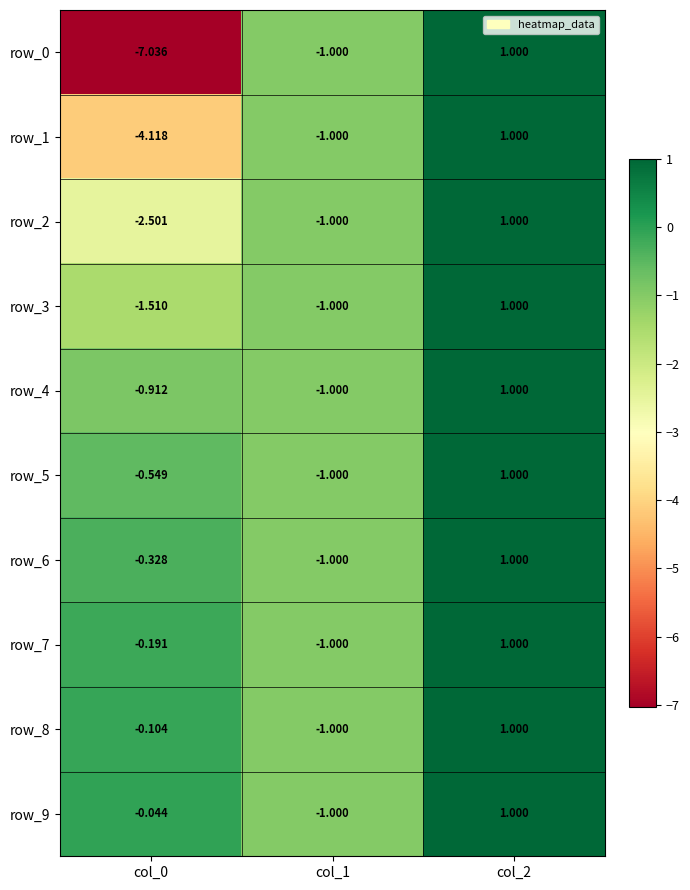

Is the value of row_1 at col_2 greater than the value of row_8 at col_1?

Yes